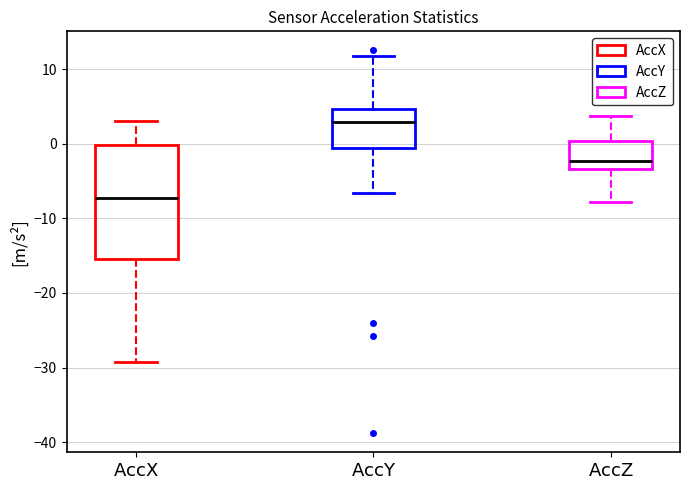

Which box is the tallest, from its lower edge to its upper edge?

$\mathrm{AccX}$